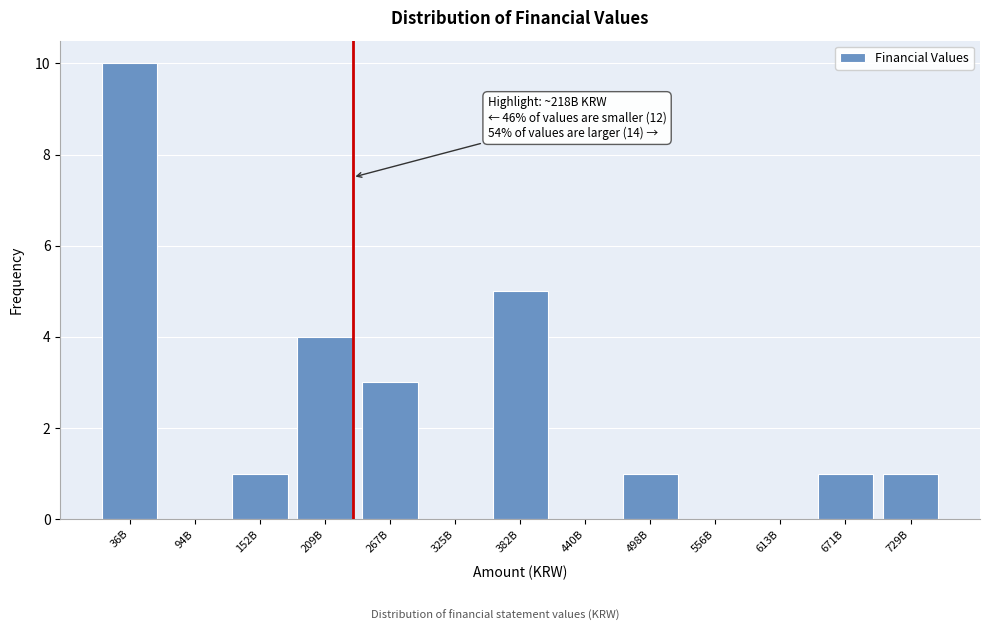

Reading left to right, extract all data points from this chart.

36B=10	94B=0	152B=1	209B=4	267B=3	325B=0	382B=5	440B=0	498B=1	556B=0	613B=0	671B=1	729B=1